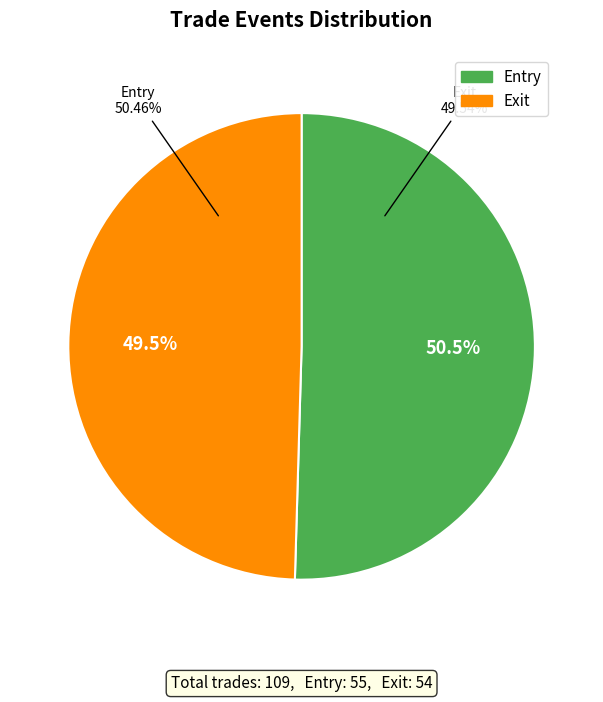

How many segments does this pie chart have?

2